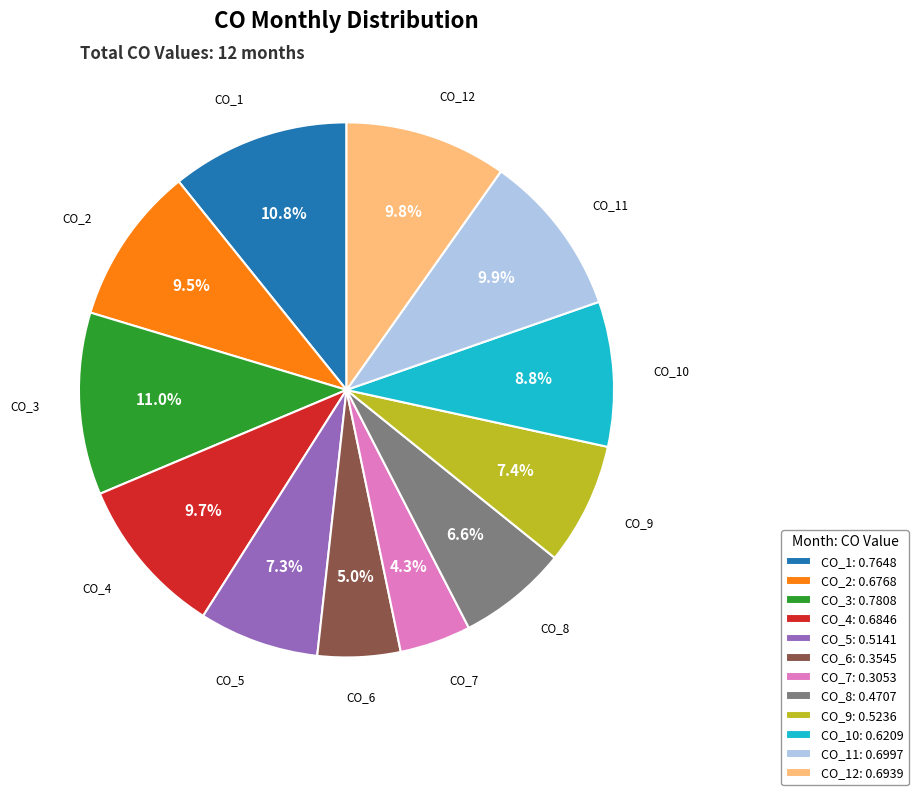

What is the total percentage of CO_9 and CO_8?

14.0%